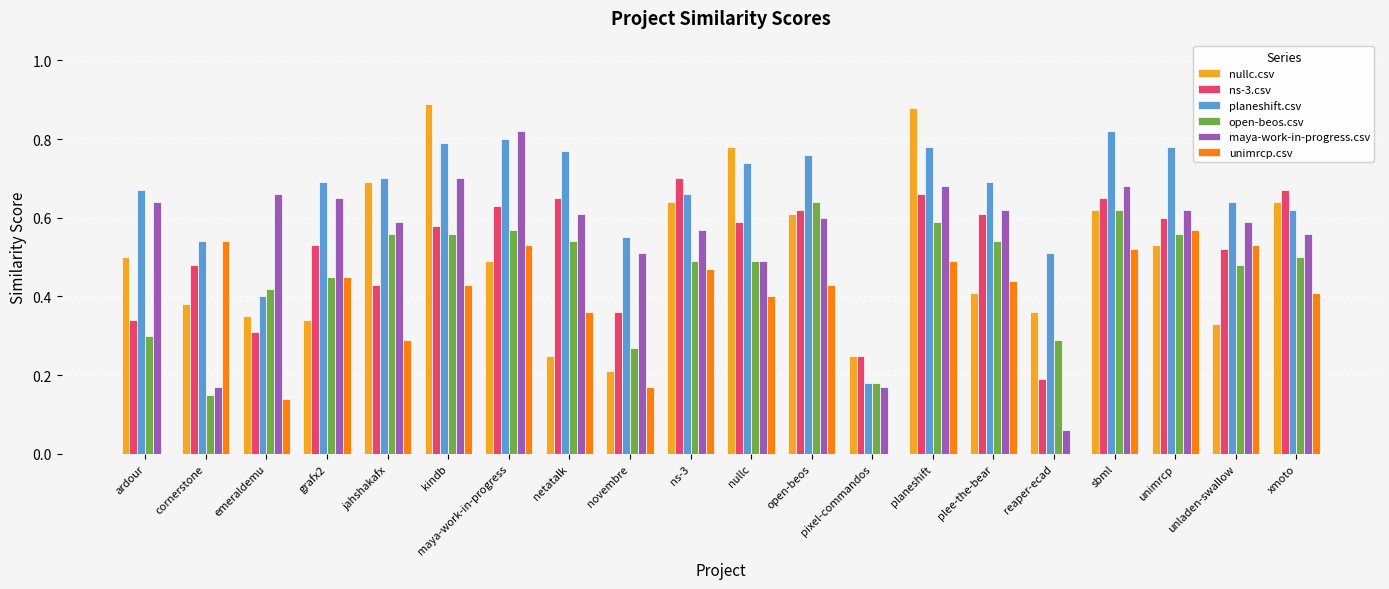

Is it true that planeshift.csv equals 0.8 at maya-work-in-progress?

True